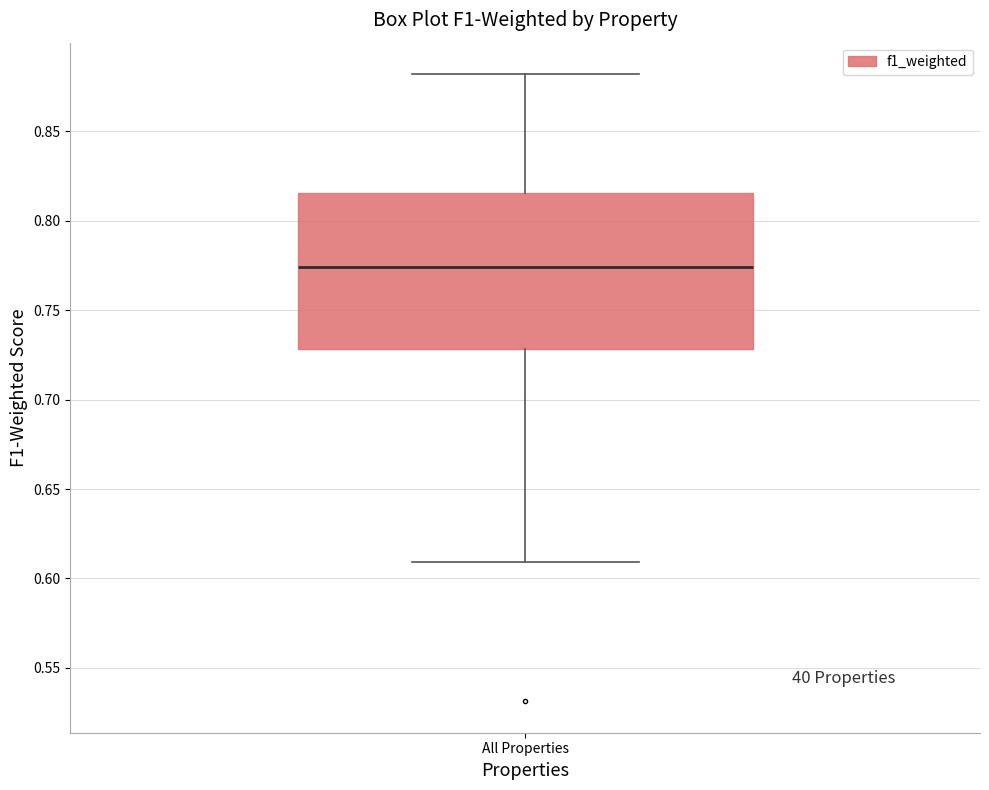

Transcribe this box plot: give where the median line is, the range the box spans, and where the two whiskers end, as read against the y-axis. The values are not printed on the chart, so give them approximately, as read against the axis.

median 0.775, box 0.730 to 0.815, whiskers 0.610 to 0.880